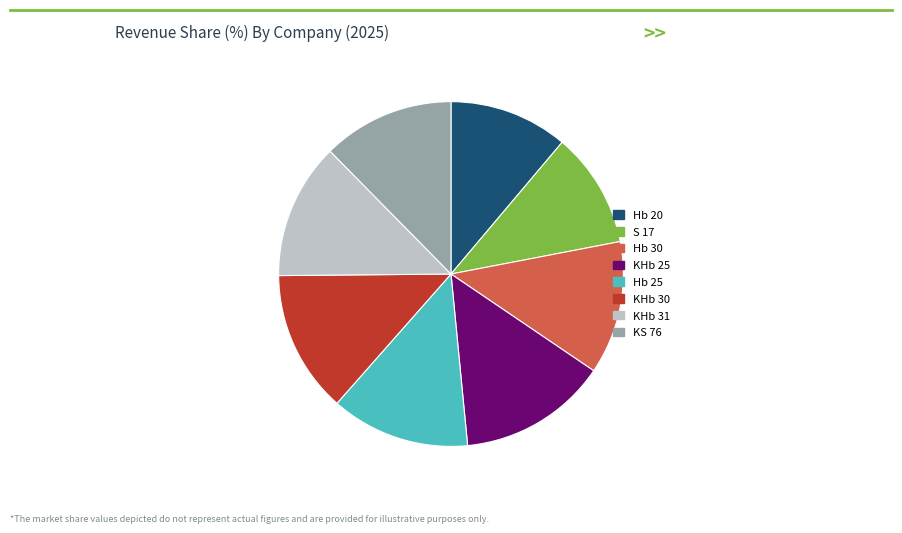

What is the largest slice in the pie chart?

KHb 25